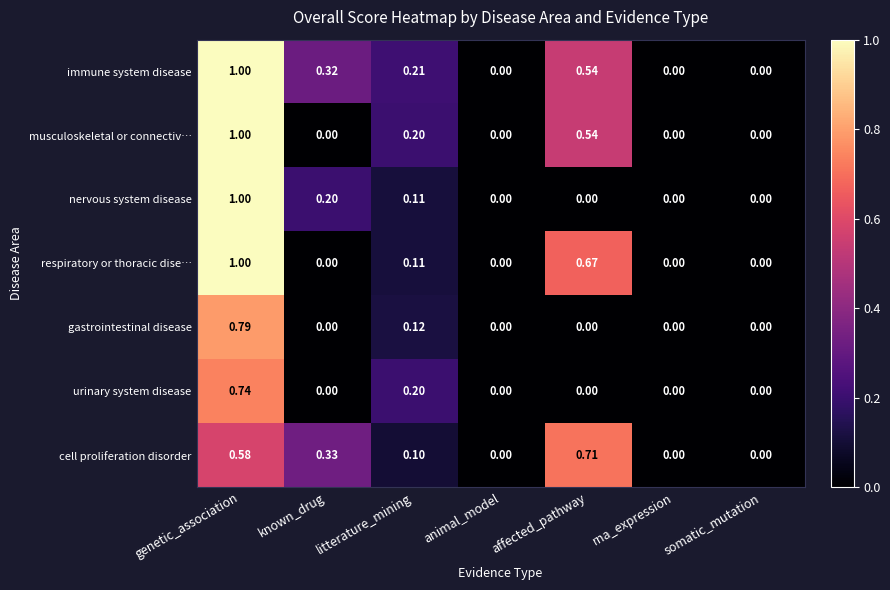

At which category is the sum across all series the highest?

genetic_association